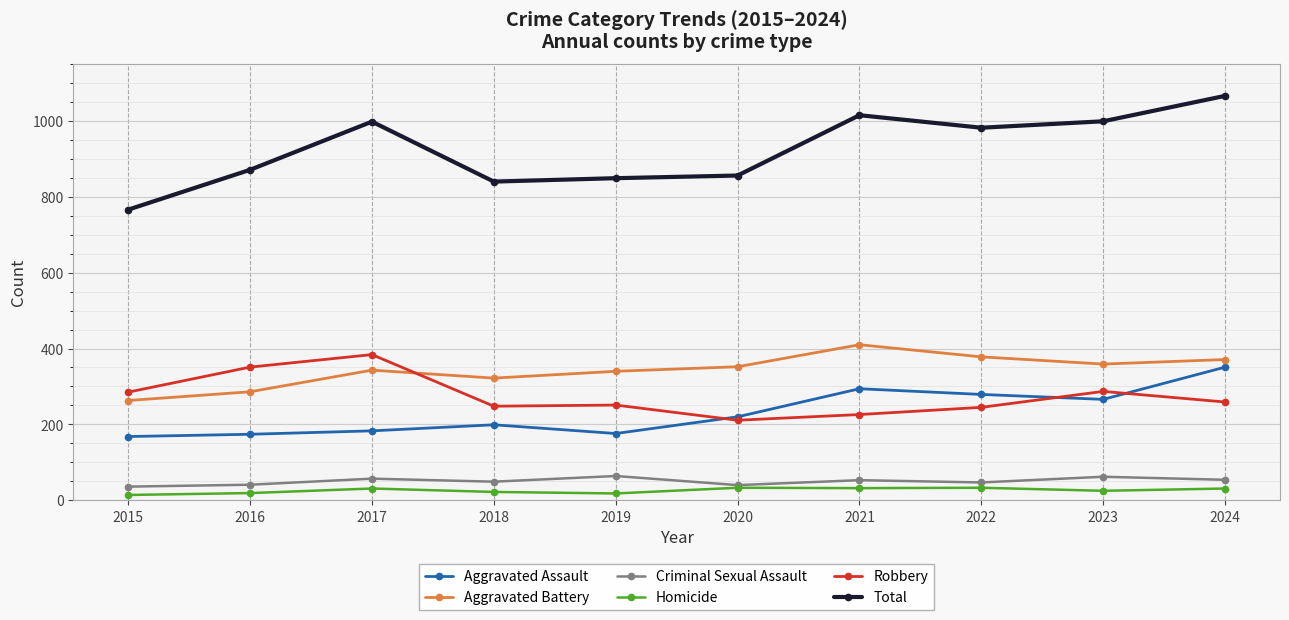

What is the maximum value shown in the chart?

1066